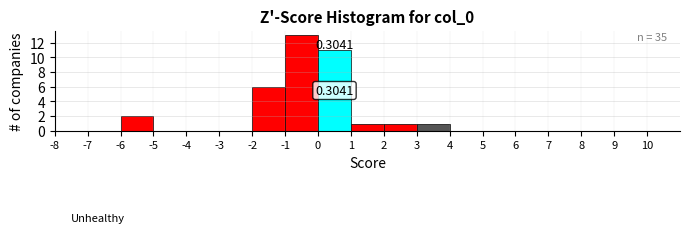

Which range on the x-axis has the tallest bar?

-1 to 0